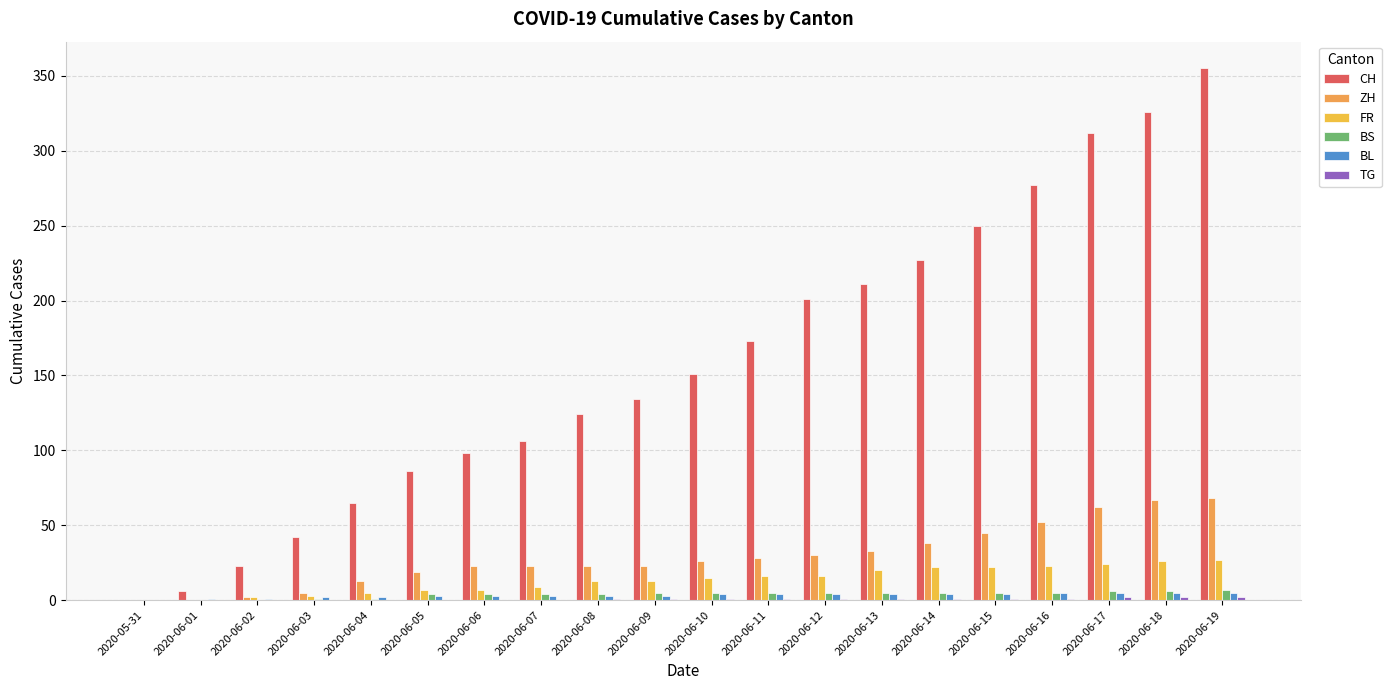

At which category is the sum across all series the highest?

2020-06-19